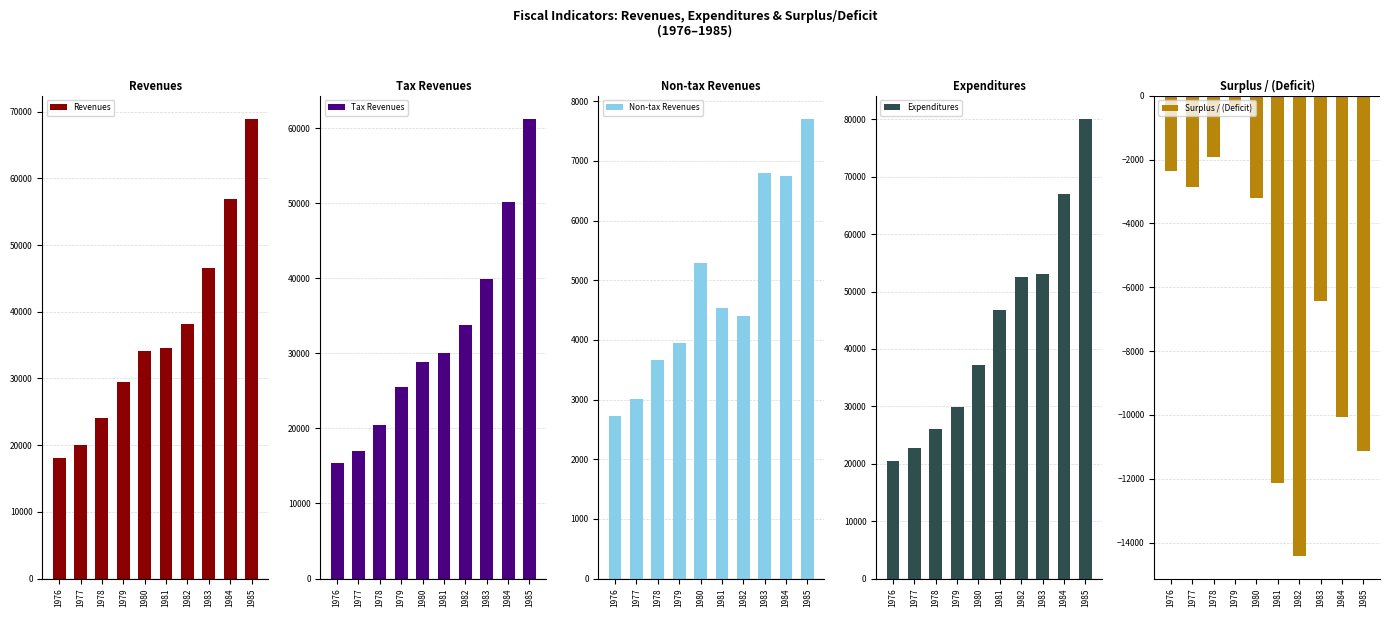

What is the value of the Non-tax Revenues bar at the 10th from the left?

7708